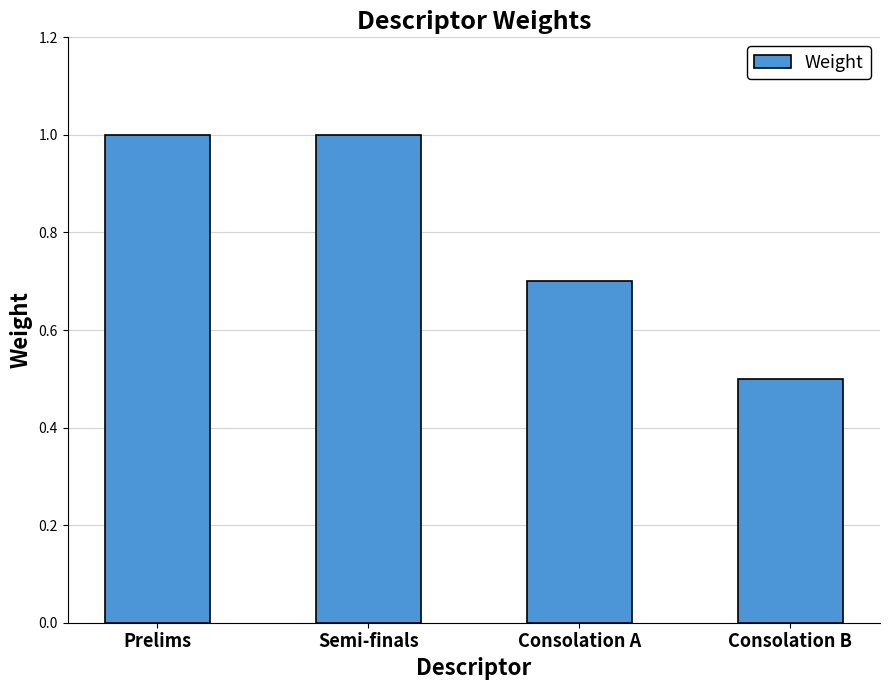

What is the change in value from Semi-finals to Consolation A?

-0.3